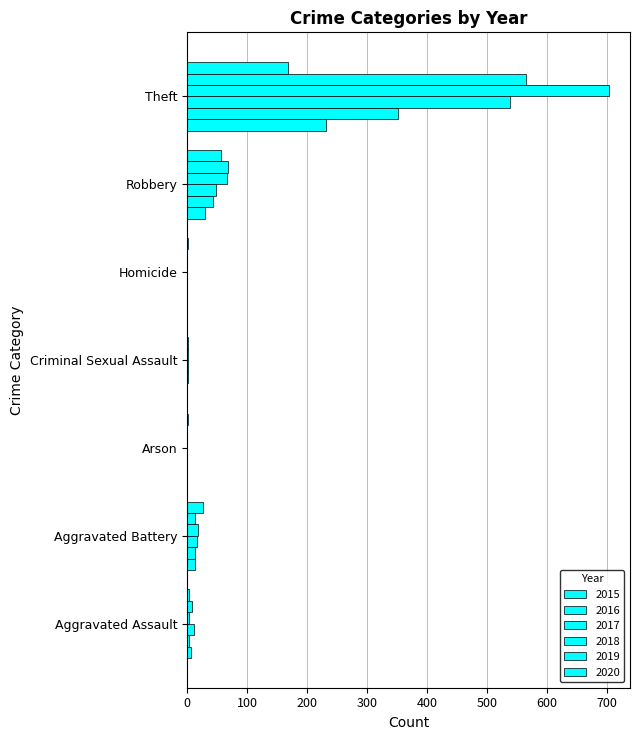

How many data points does each series have?

7